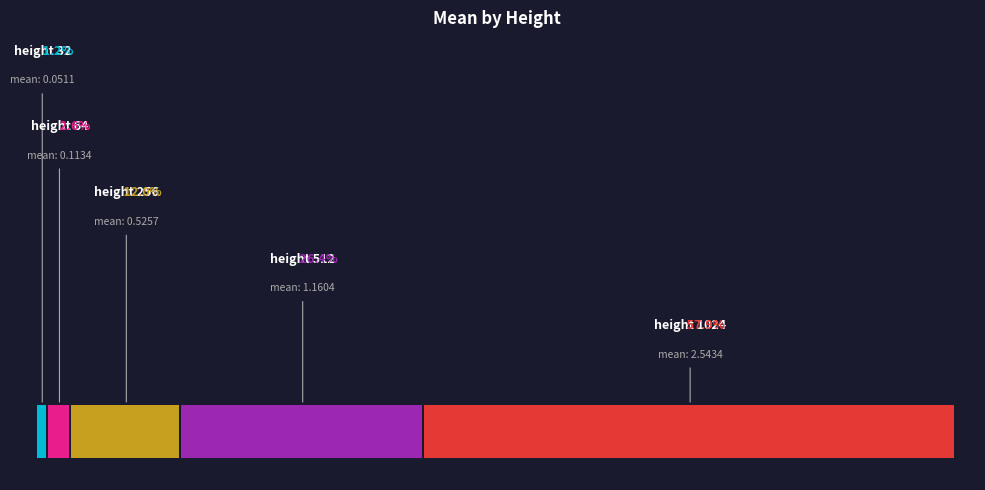

Which category has the biggest portion of the pie?

1024